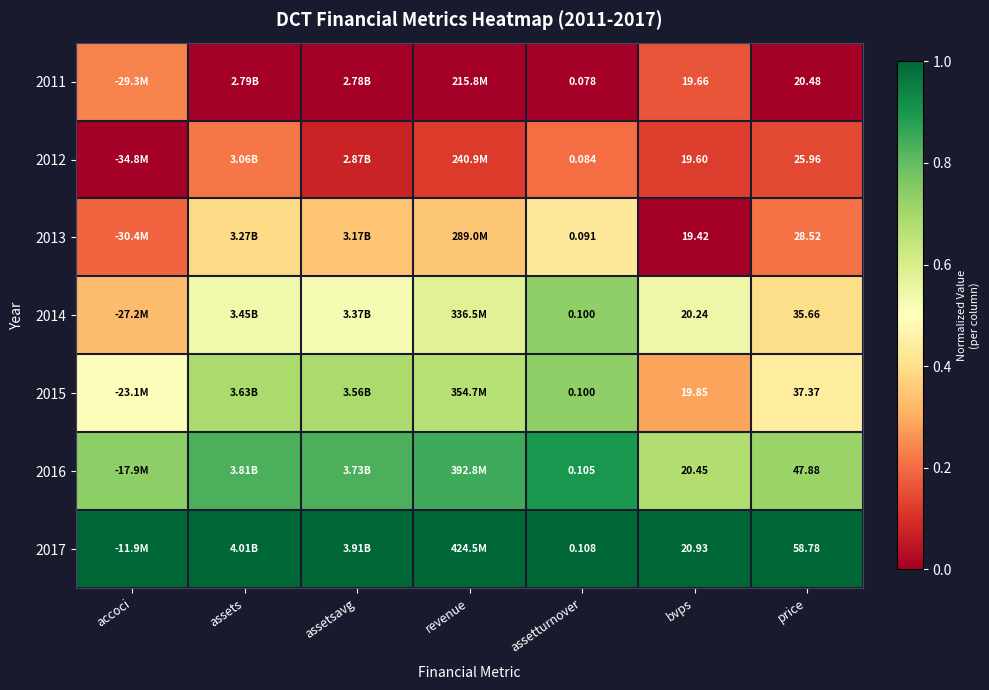

Which has a higher value, revenue or price?

revenue